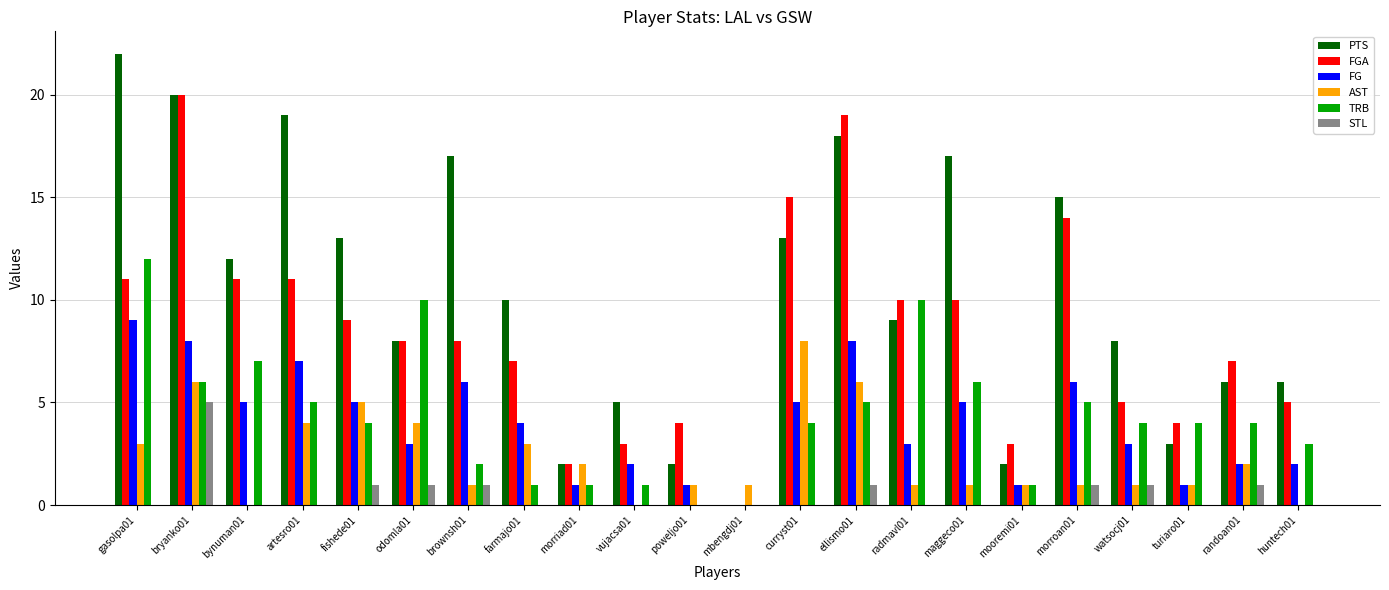

How many distinct data groups are displayed?

6